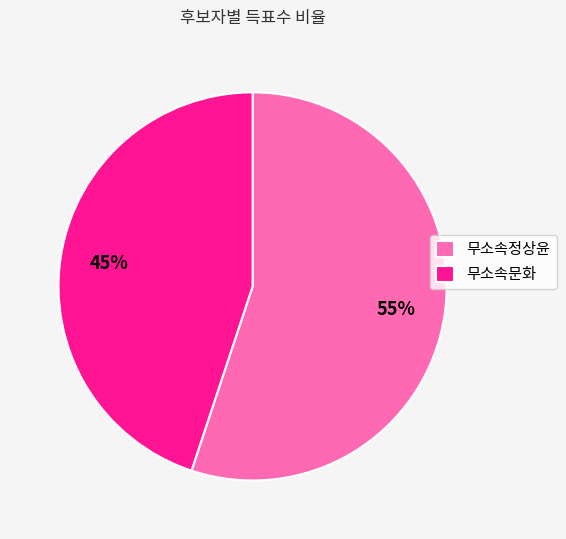

Approximately how many times larger is the value at 무소속정상윤 compared to 무소속문화?

1.2